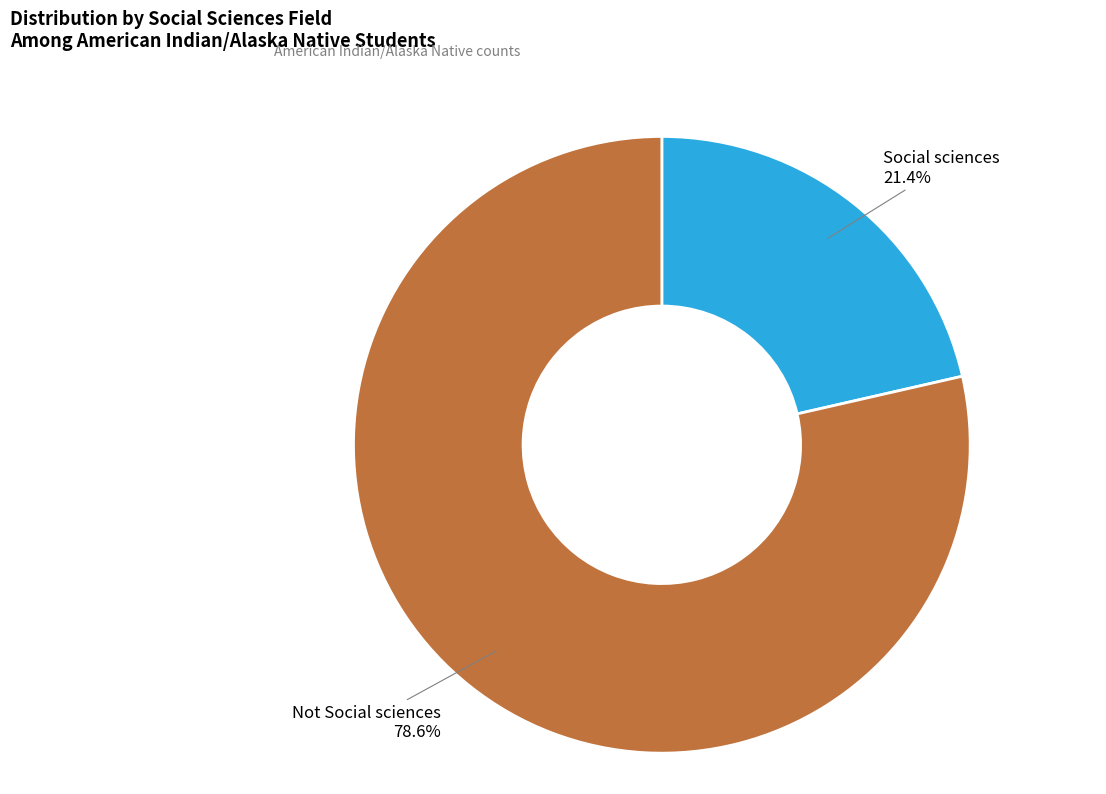

Does Social sciences account for over 50% of the chart?

No